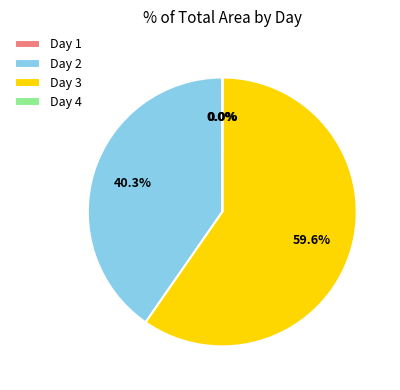

Does Day 3 represent more than half of the total?

Yes